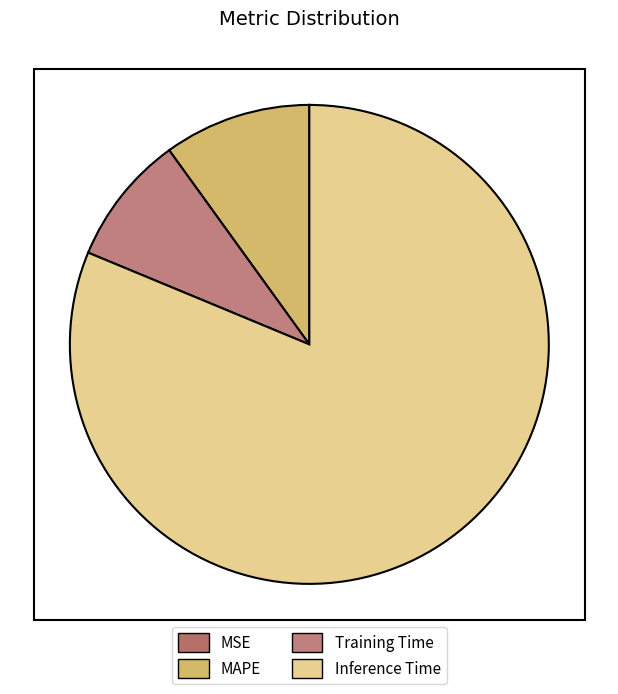

How many segments does this pie chart have?

4